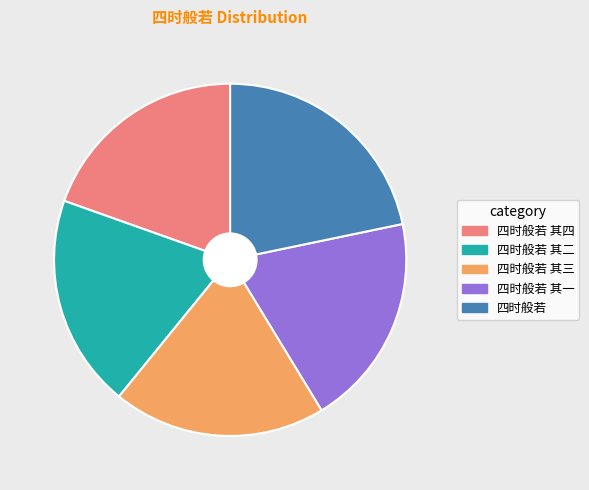

Is the sum of 四时般若 其一 and 四时般若 其二 greater than half?

No